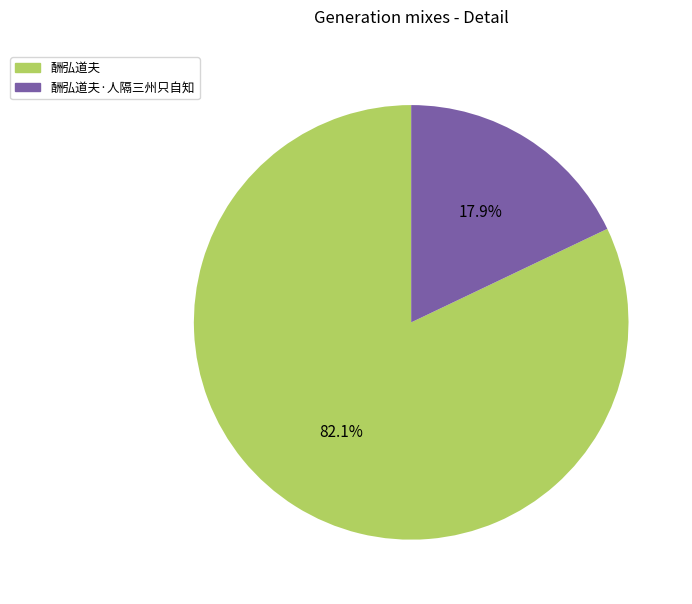

Does any single category account for the majority?

Yes